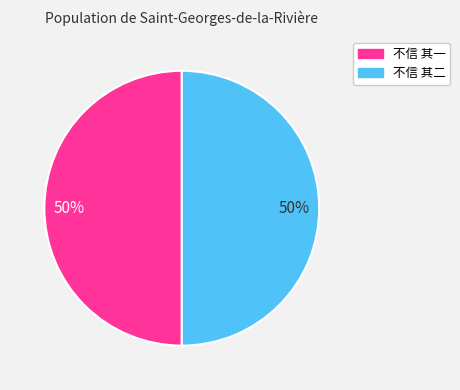

To the nearest percent, what portion does 不信 其一 represent?

50%